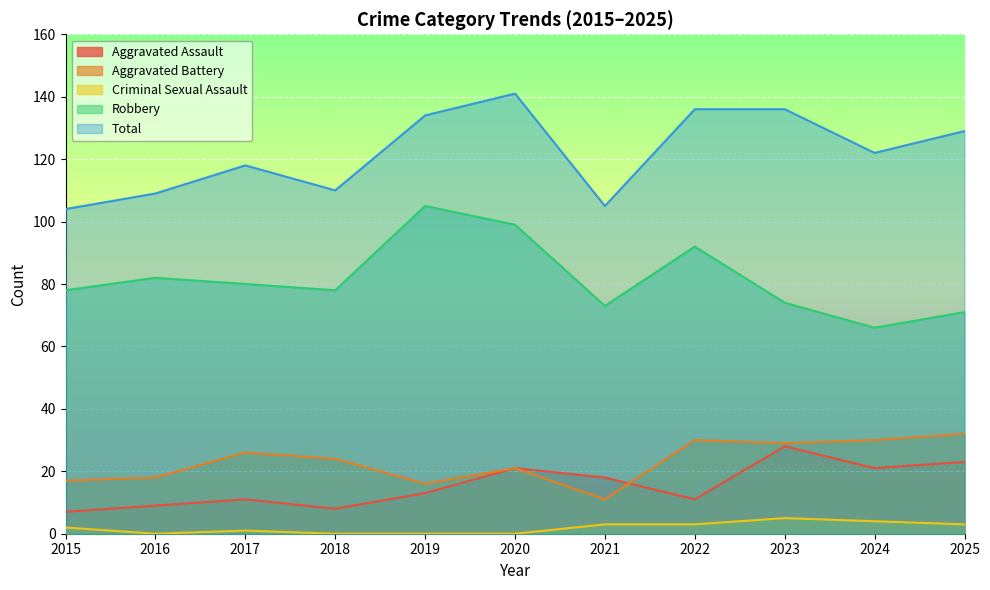

What is the difference between the second highest and second lowest values in the Aggravated Battery series?

14